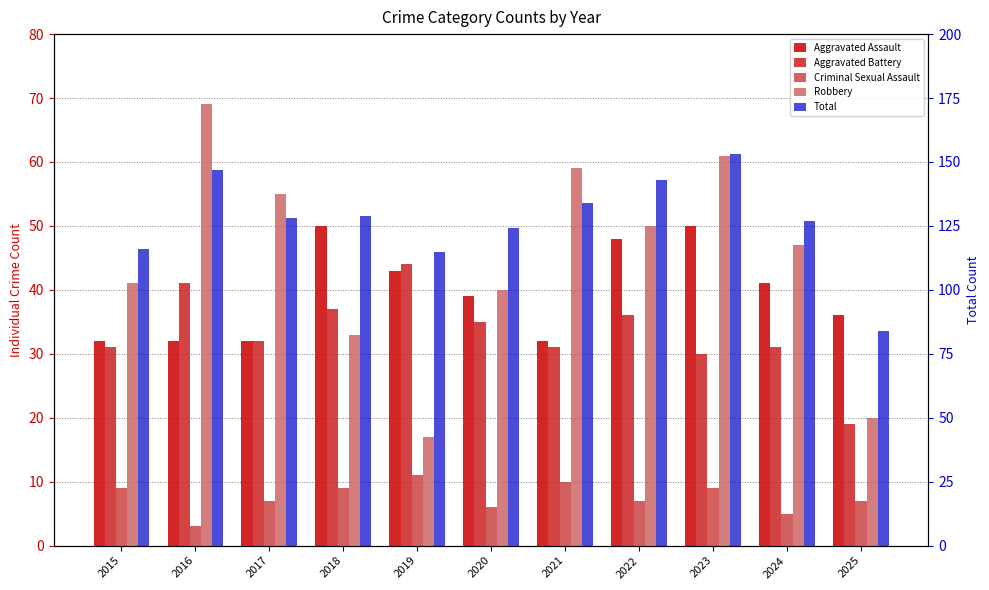

What are all the series names shown in the legend?

Aggravated Assault, Aggravated Battery, Criminal Sexual Assault, Robbery, Total